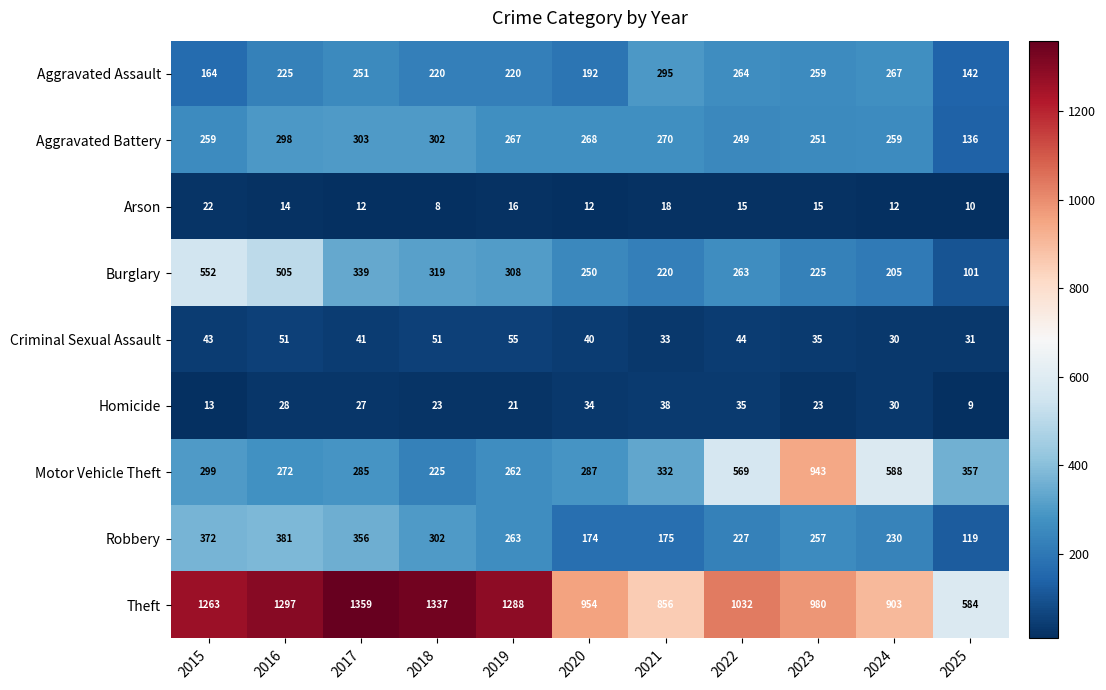

How many categories are shown in the chart?

11